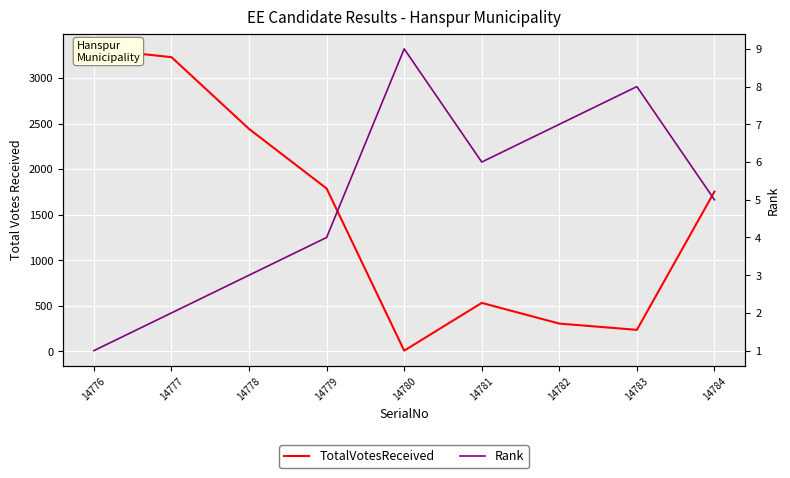

Is this an area chart (filled region under the line)?

No